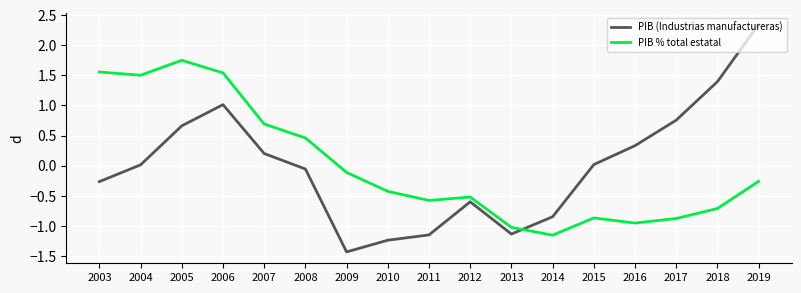

What is the difference between the highest and lowest values at 2019?

2.6